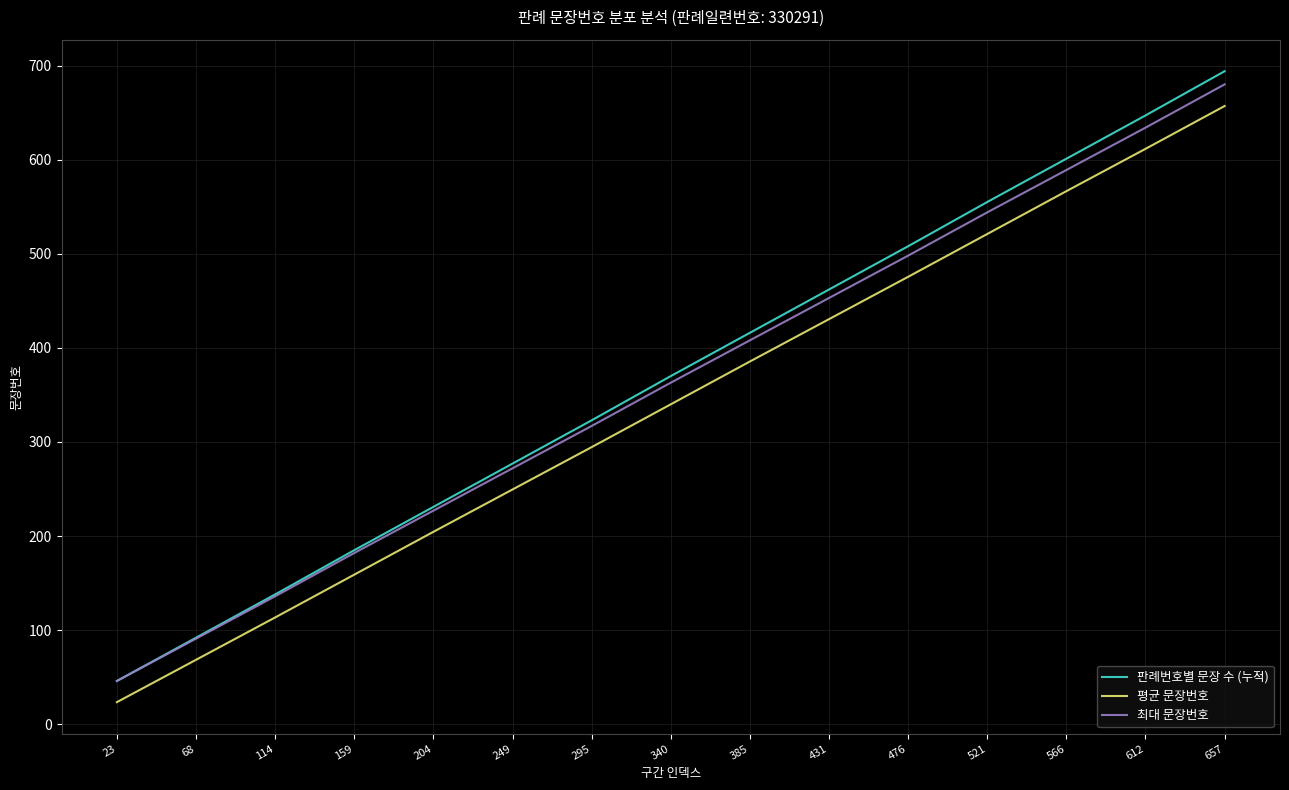

What is the difference between the maximum and minimum values in the 평균 문장번호 series?

633.5